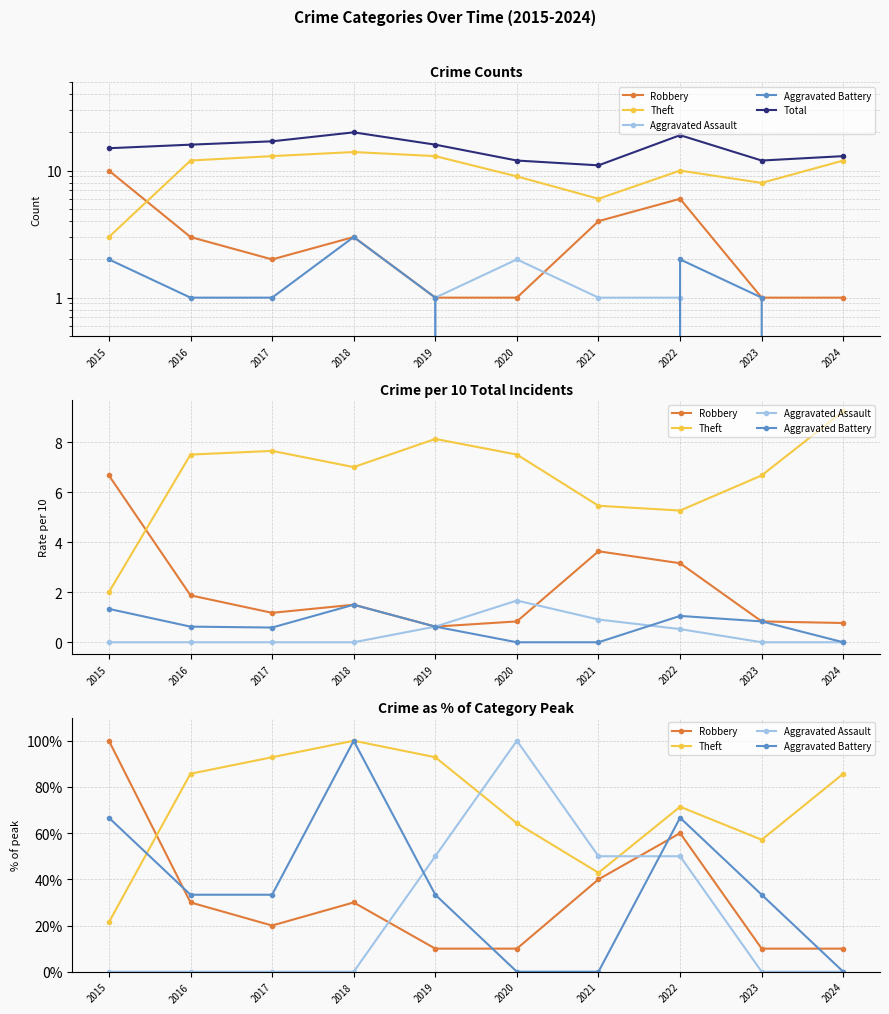

Which series changed the most between 2020 and 2023?

Aggravated Assault